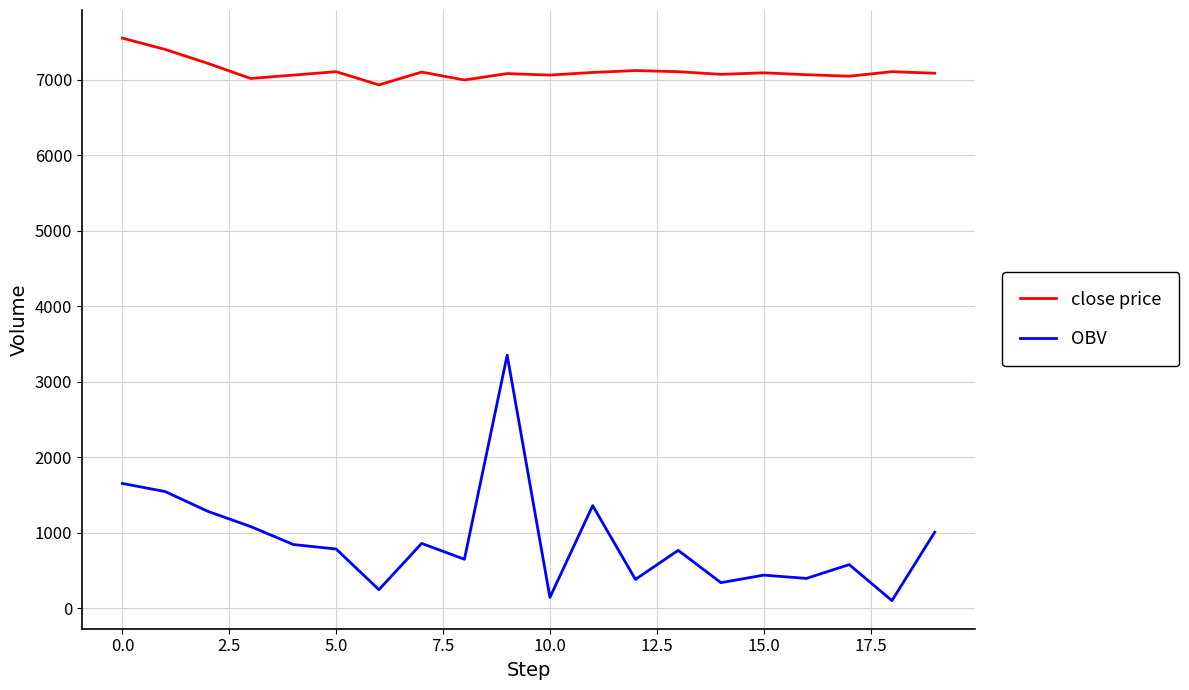

List the series in order of their overall mean, highest first.

close price, OBV